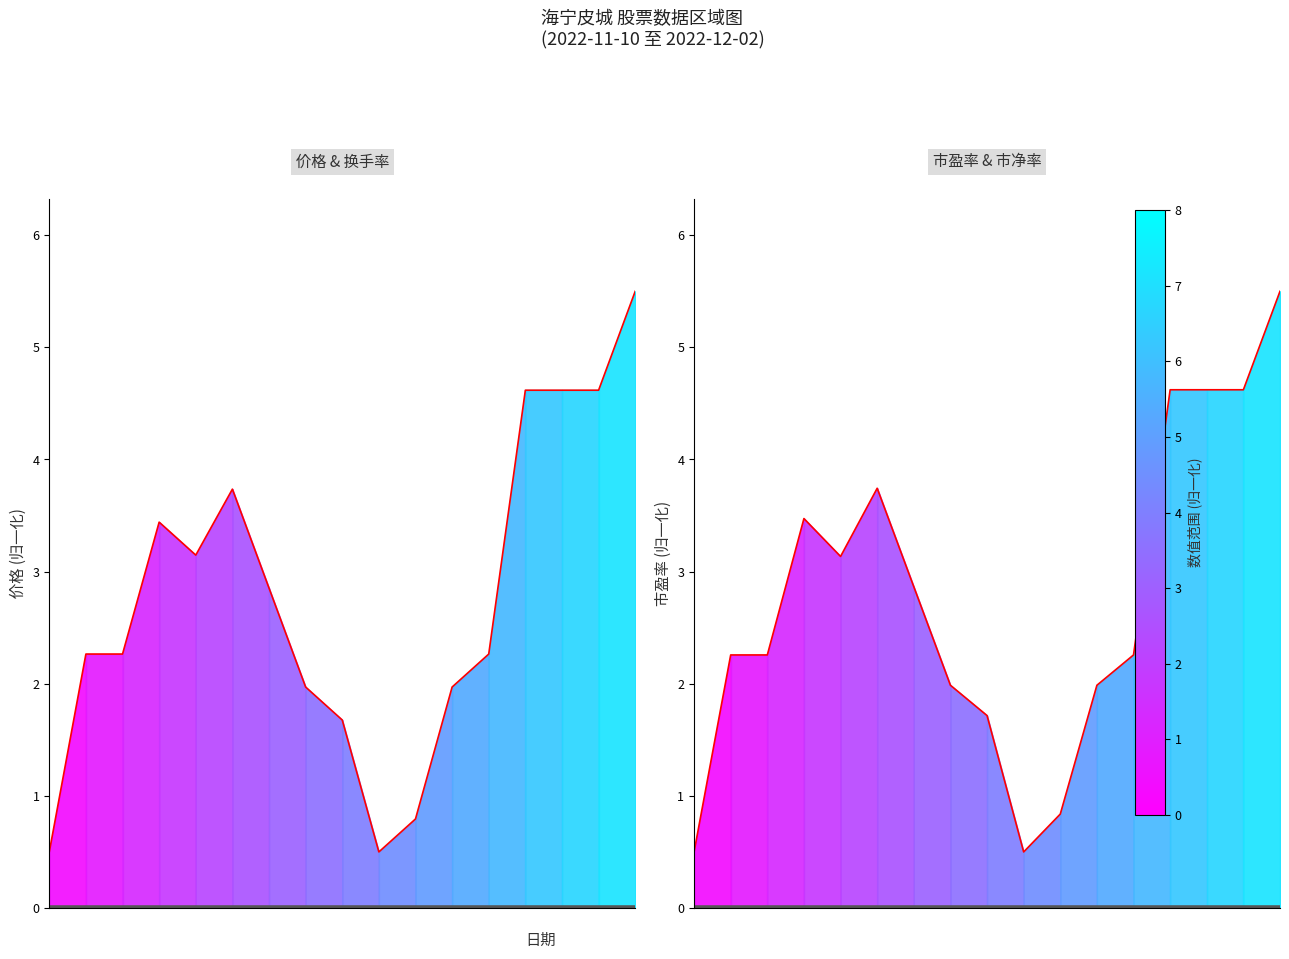

Which series has the largest range (max minus min)?

价格